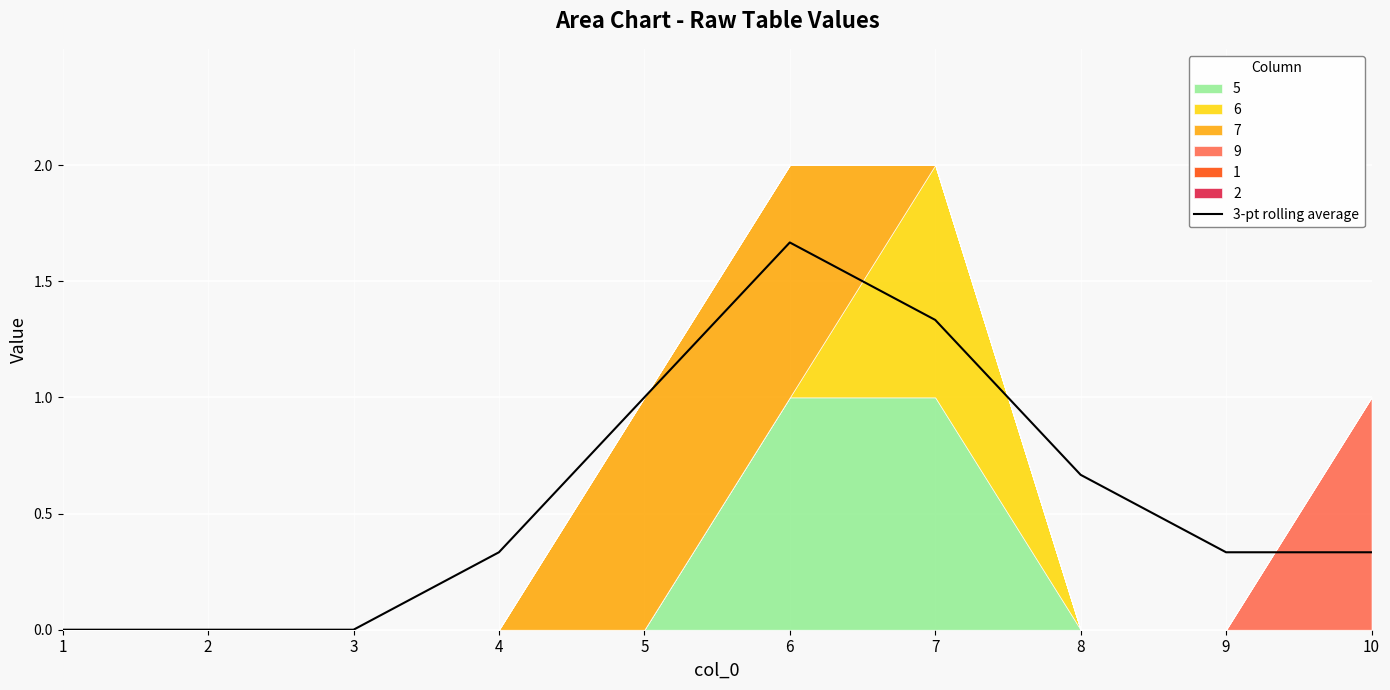

Reading left to right, transcribe all the data shown in this chart.

0.0	0.0	0.0	0.3	1.0	1.7	1.3	0.7	0.3	0.3